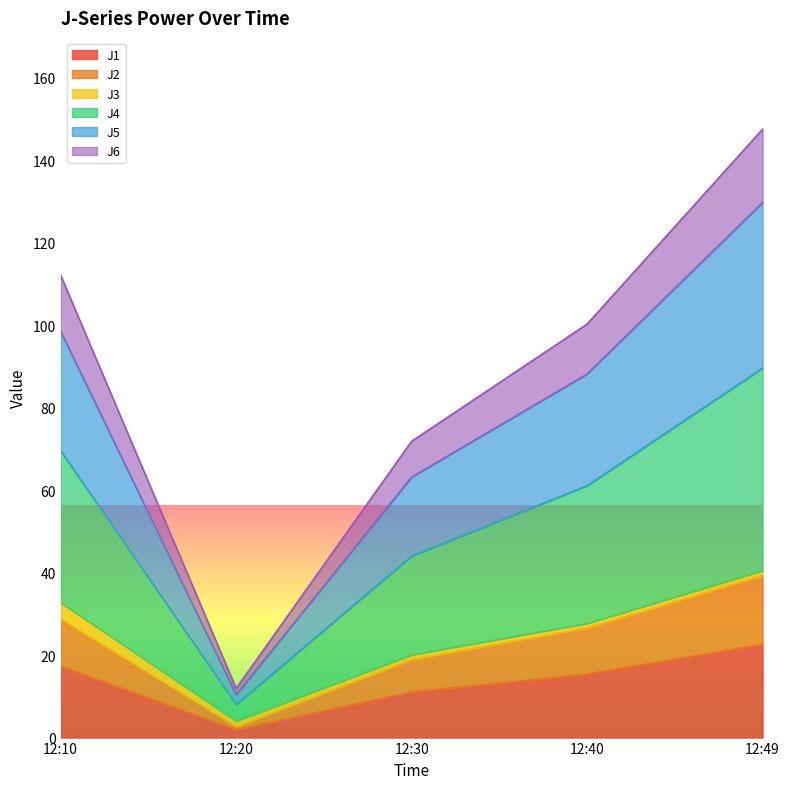

Which category has the lowest value in the J1 series?

12:20